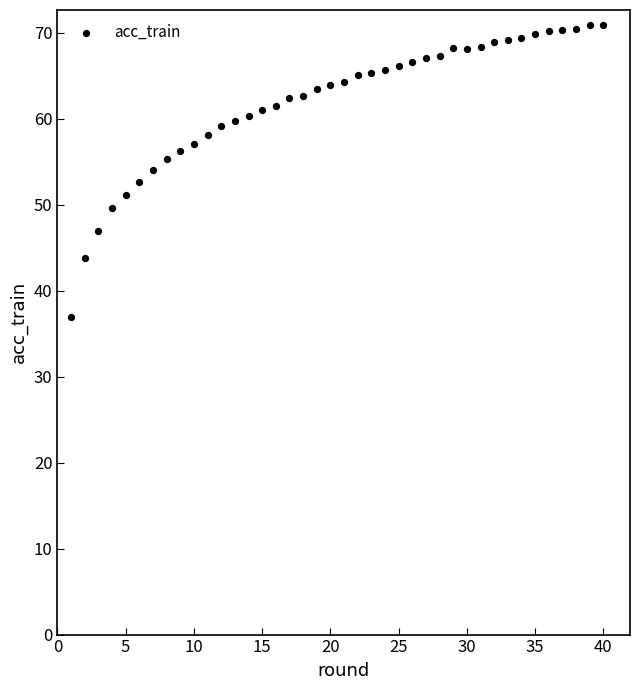

What is the range of Y values (max minus min)?

34.0